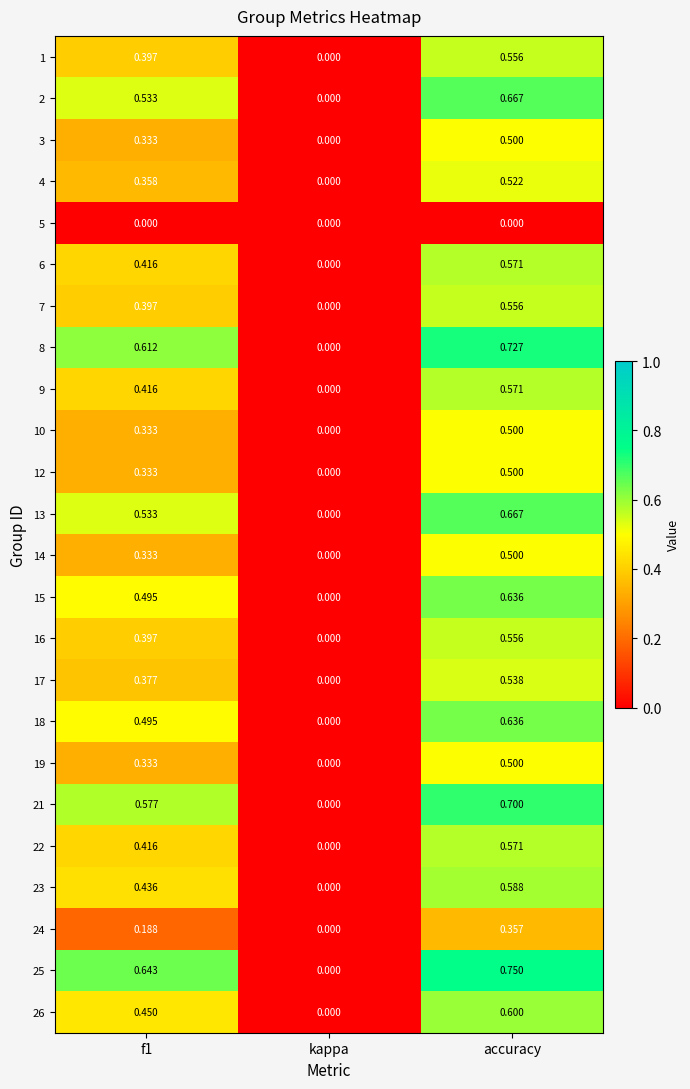

At which category does the chart reach its peak across all series?

accuracy